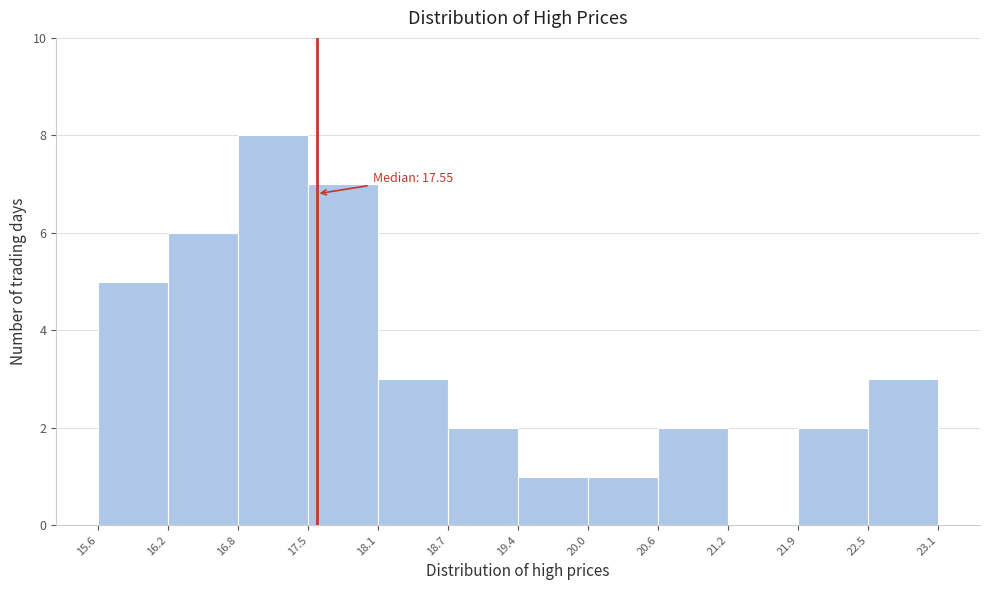

Over which range of the x-axis is the bar tallest?

16.8 to 17.5